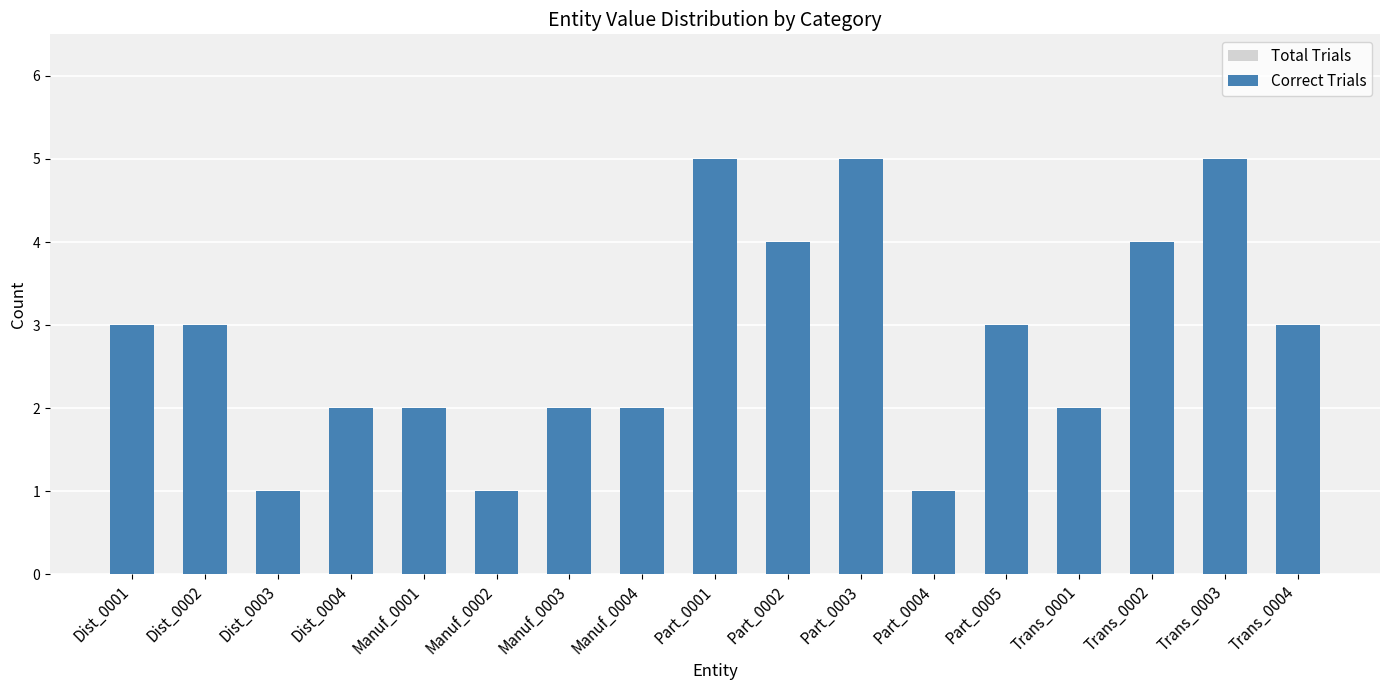

What is the sum of all Correct Trials values?

48